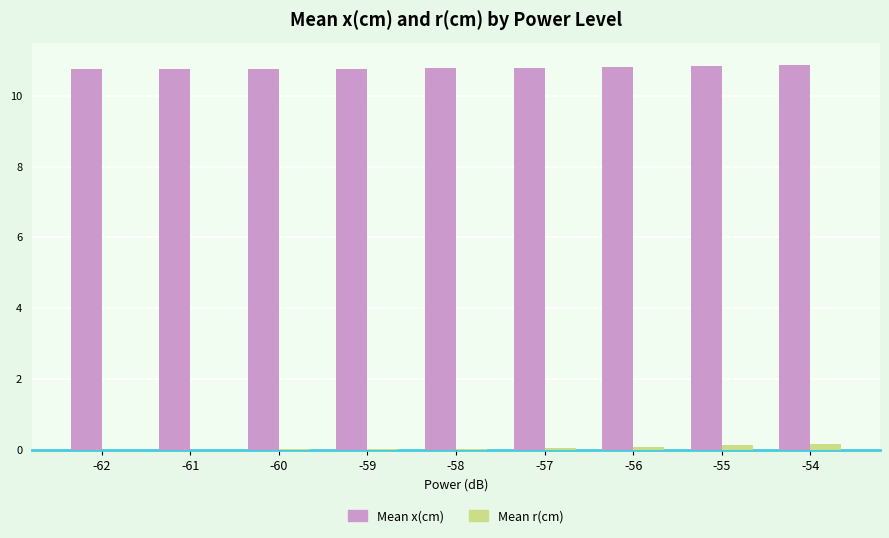

At which category is the sum across all series the highest?

-54